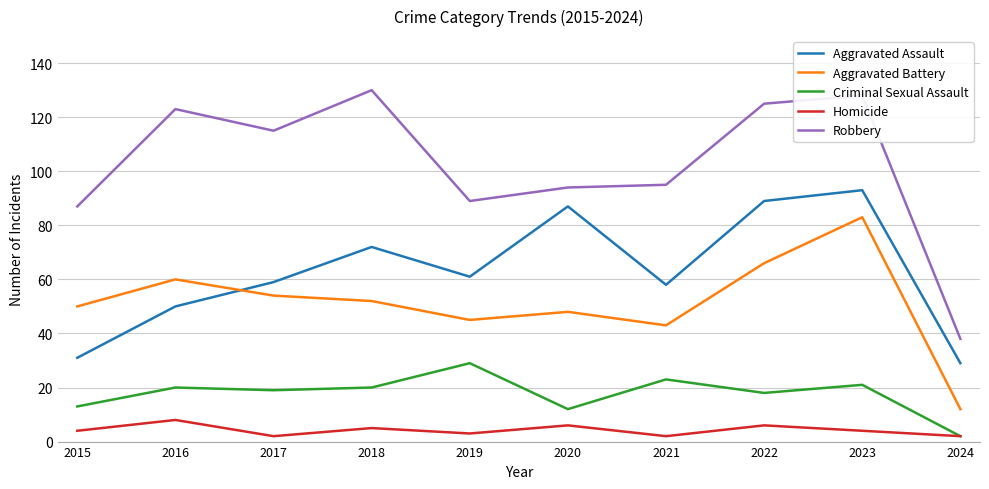

Read the Aggravated Battery value at 2024, to the nearest 5.

10